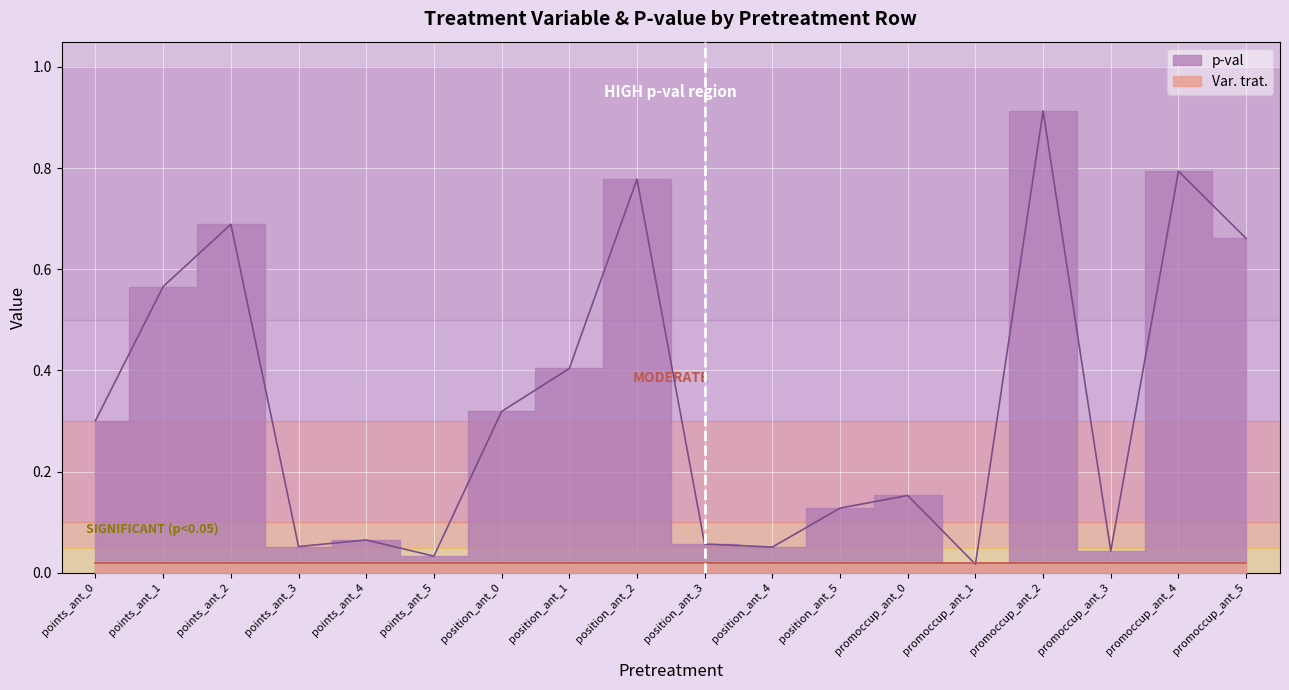

How many points are higher than both their immediate neighbors (excluding endpoints)?

6